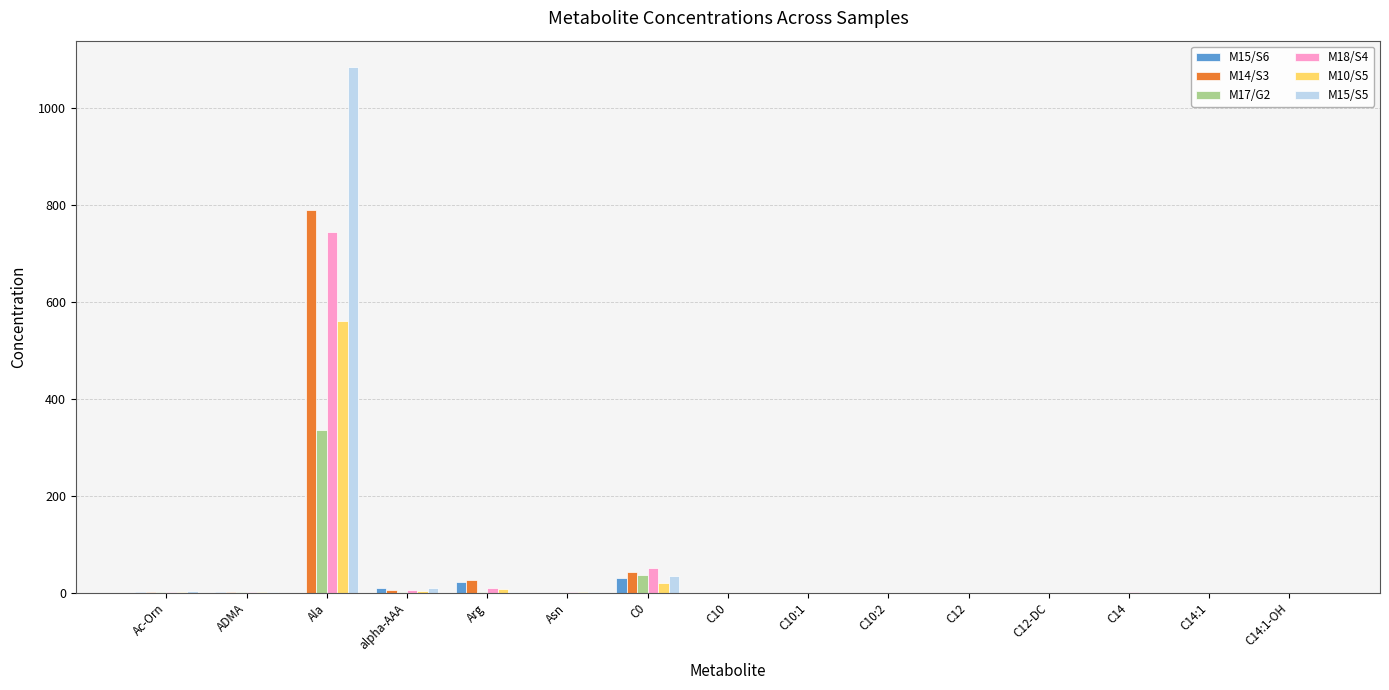

How many groups of bars are there?

15